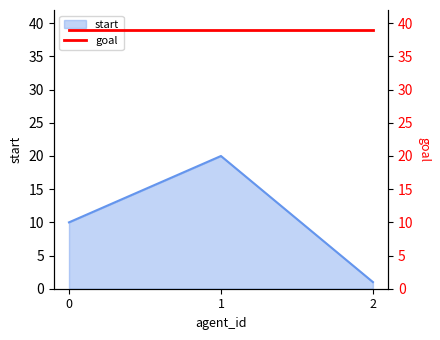

What is the minimum value shown in the chart?

1